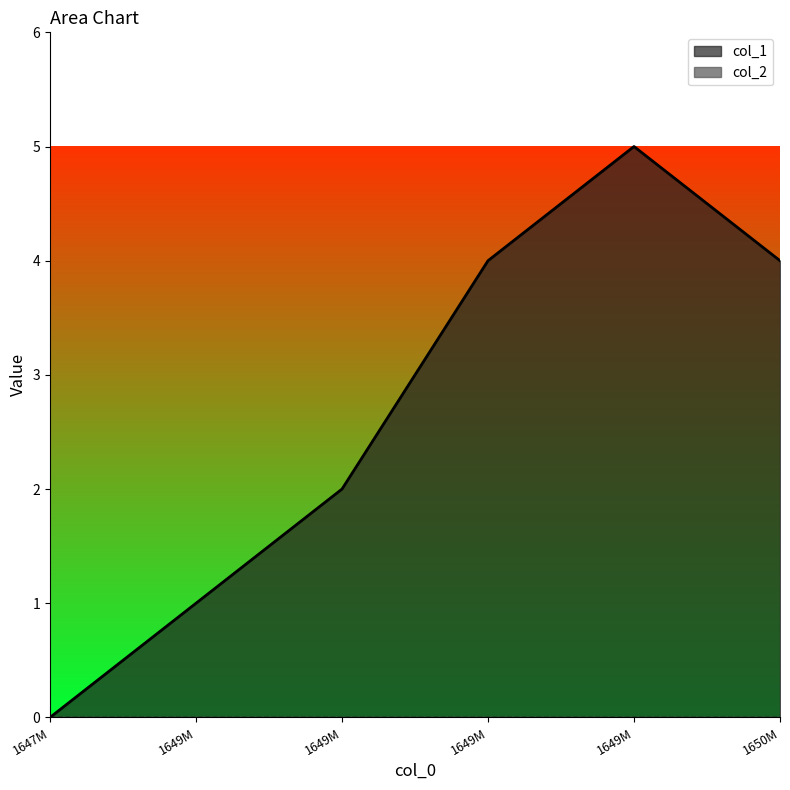

Reading right to left, what are all the values shown in this chart?

4	5	4	2	1	0